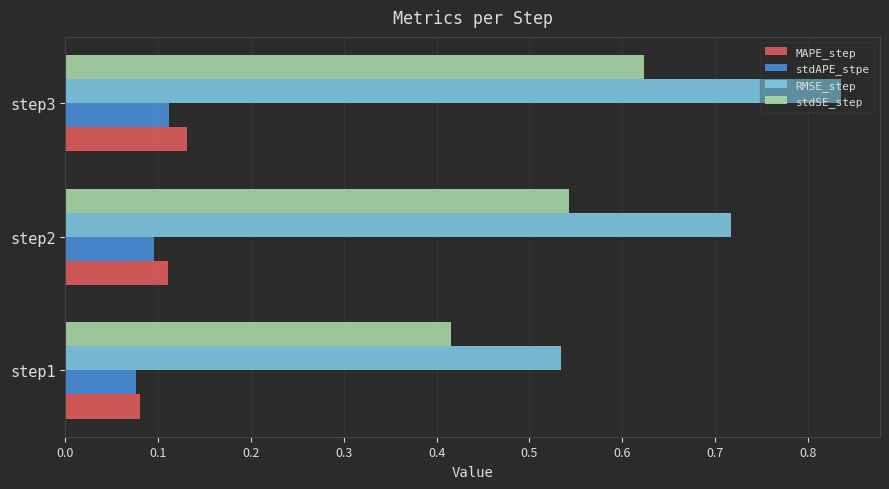

How many MAPE_step values are between 0 and 1?

3